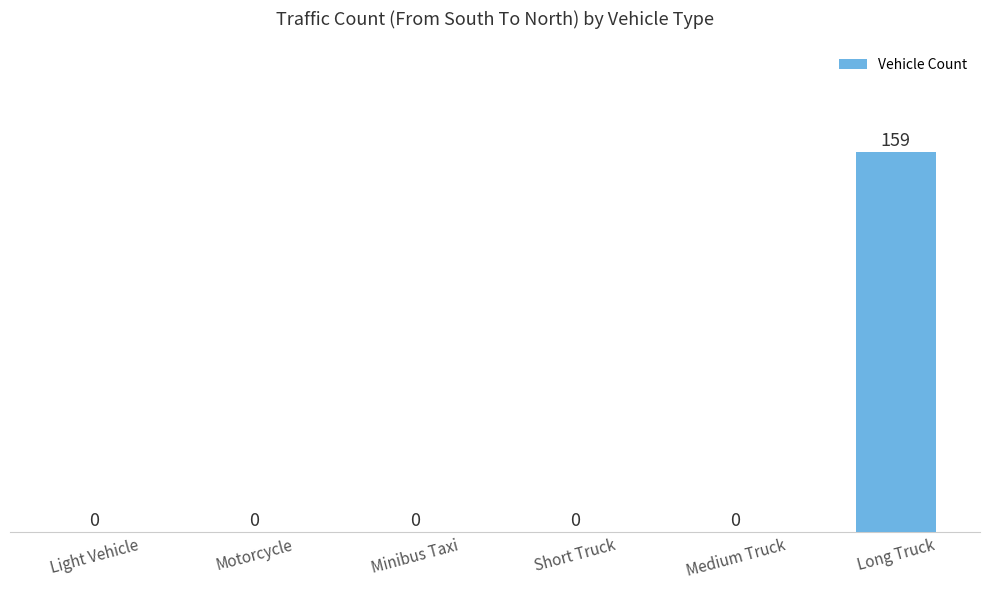

Which category has the highest value across all series?

Long Truck